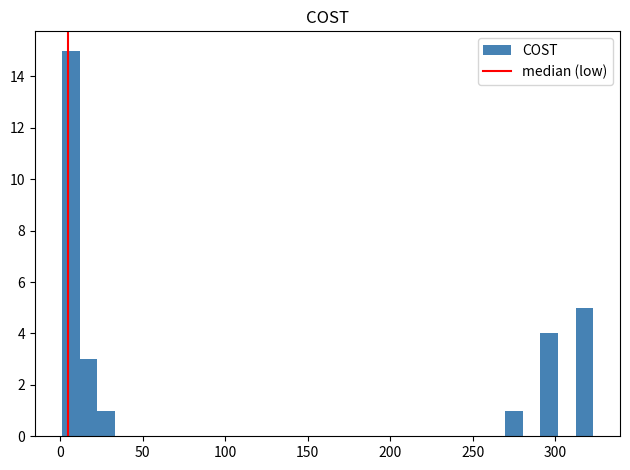

Read against the x-axis, roughly where is the centre of the tallest bar?

5